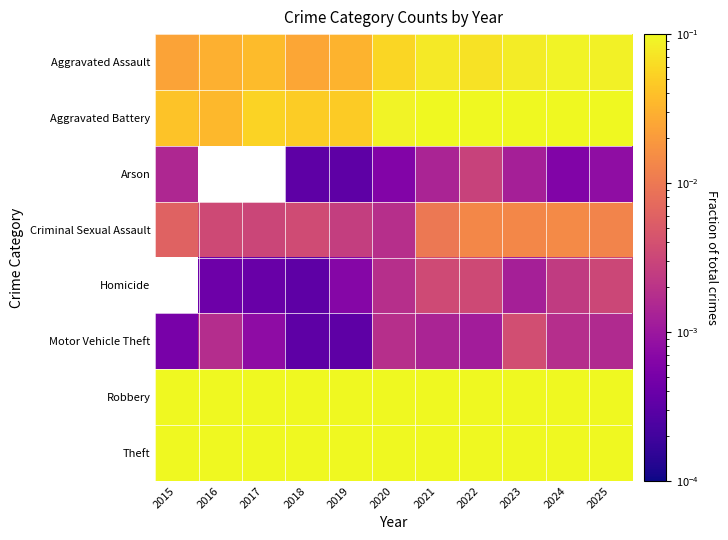

How many values in the Homicide series exceed 0?

10